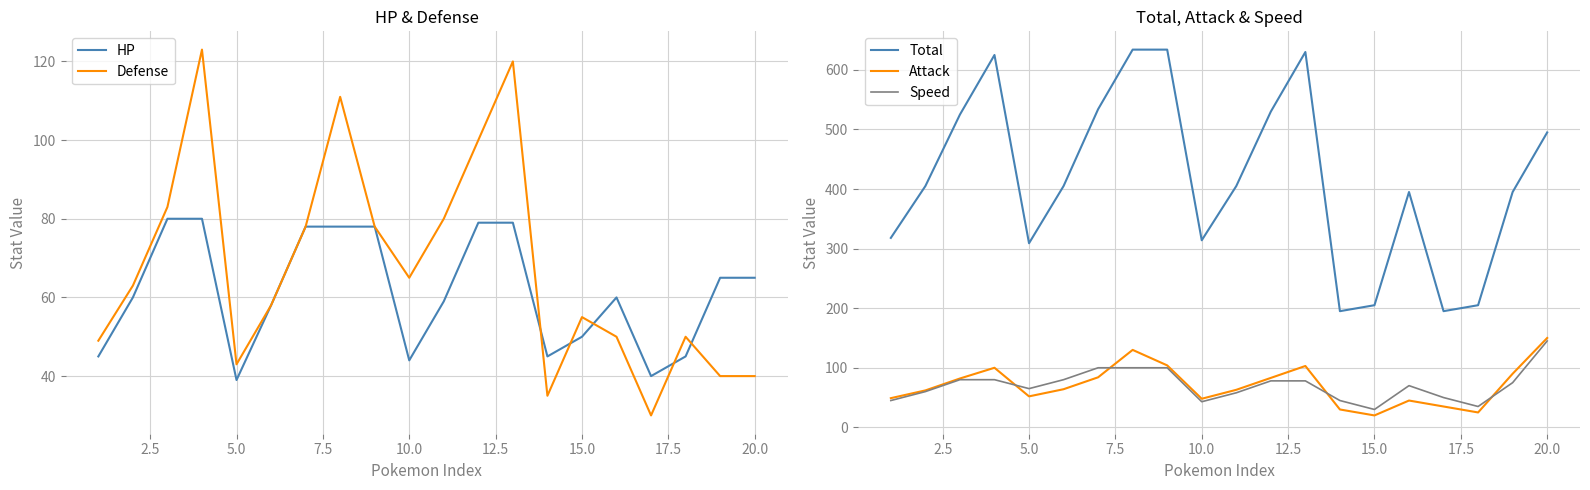

Reading left to right, what are all the values shown in this chart?

HP: 45	60	80	80	39	58	78	78	78	44	59	79	79	45	50	60	40	45	65	65
Defense: 49	63	83	123	43	58	78	111	78	65	80	100	120	35	55	50	30	50	40	40
Total: 318	405	525	625	309	405	534	634	634	314	405	530	630	195	205	395	195	205	395	495
Attack: 49	62	82	100	52	64	84	130	104	48	63	83	103	30	20	45	35	25	90	150
Speed: 45	60	80	80	65	80	100	100	100	43	58	78	78	45	30	70	50	35	75	145